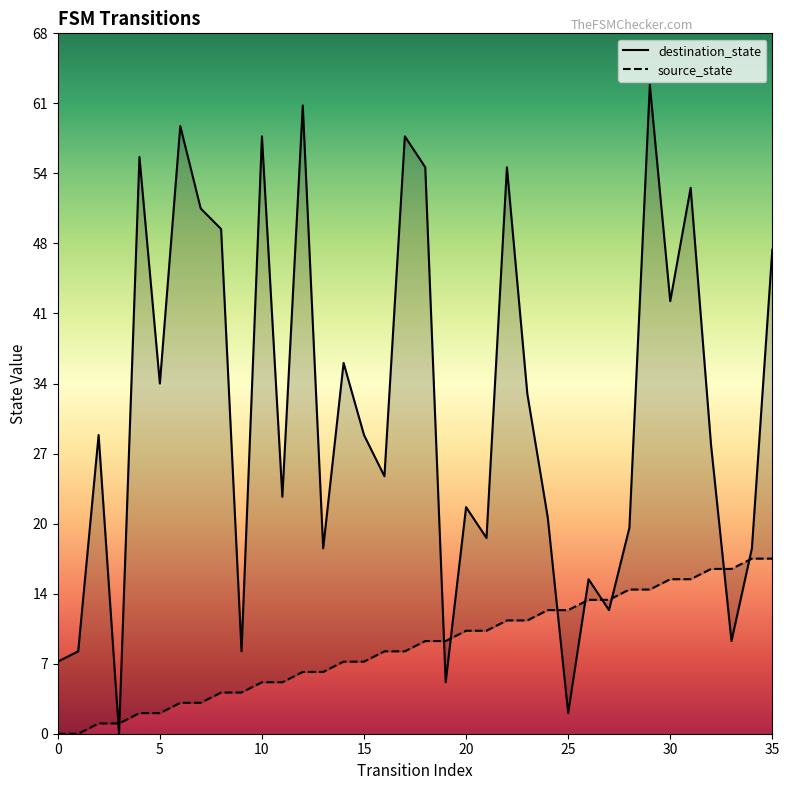

Which series has the widest spread of values?

destination_state